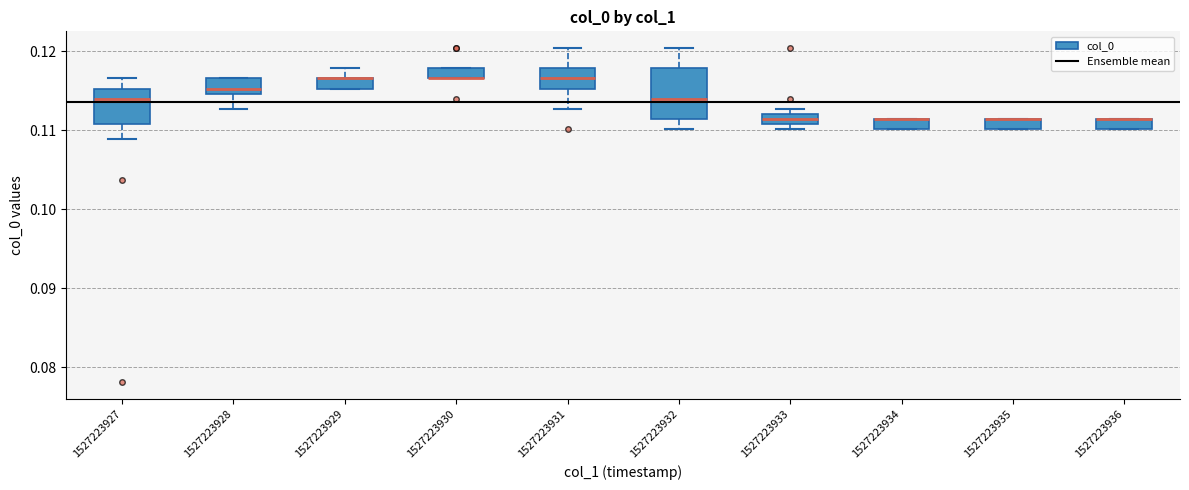

Where is the lower edge of the box at x = 1527223935 on the y-axis? The values are not printed on the chart, so give them approximately, as read against the axis.

0.110